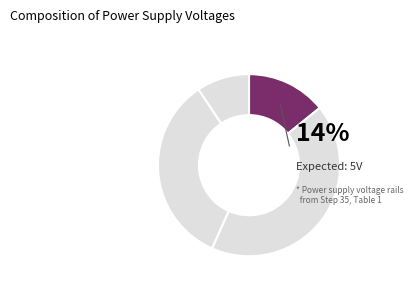

To the nearest percent, what is the difference between the largest and smallest slice percentages?

33%